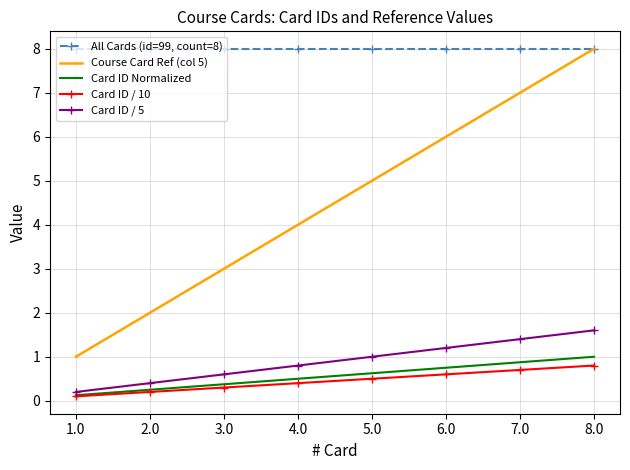

At 5.0, list the series in order from largest to smallest.

All Cards (id=99, count=8), Course Card Ref (col 5), Card ID / 5, Card ID Normalized, Card ID / 10